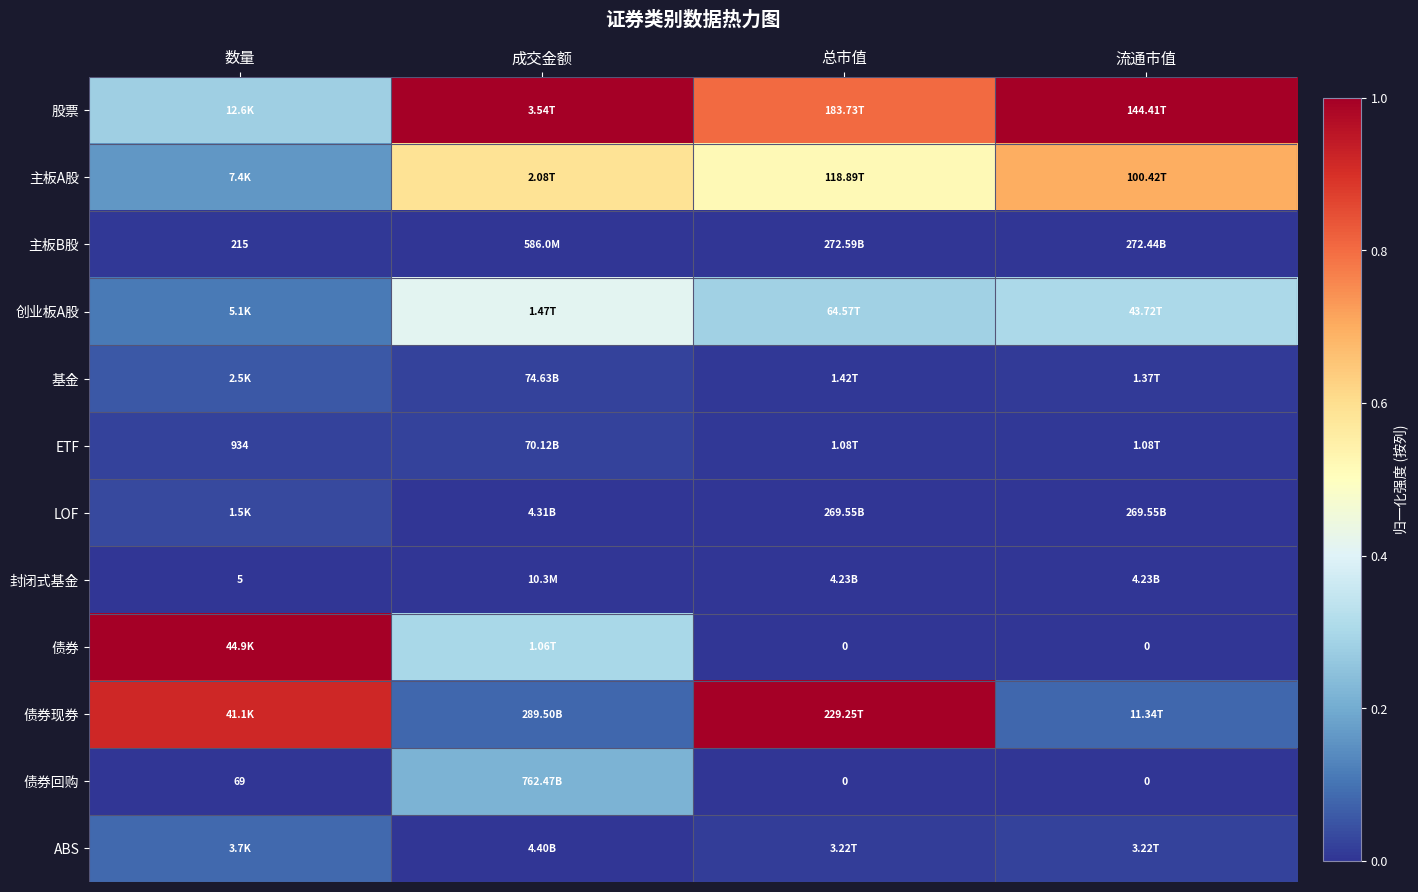

Count the number of categories in the chart.

4